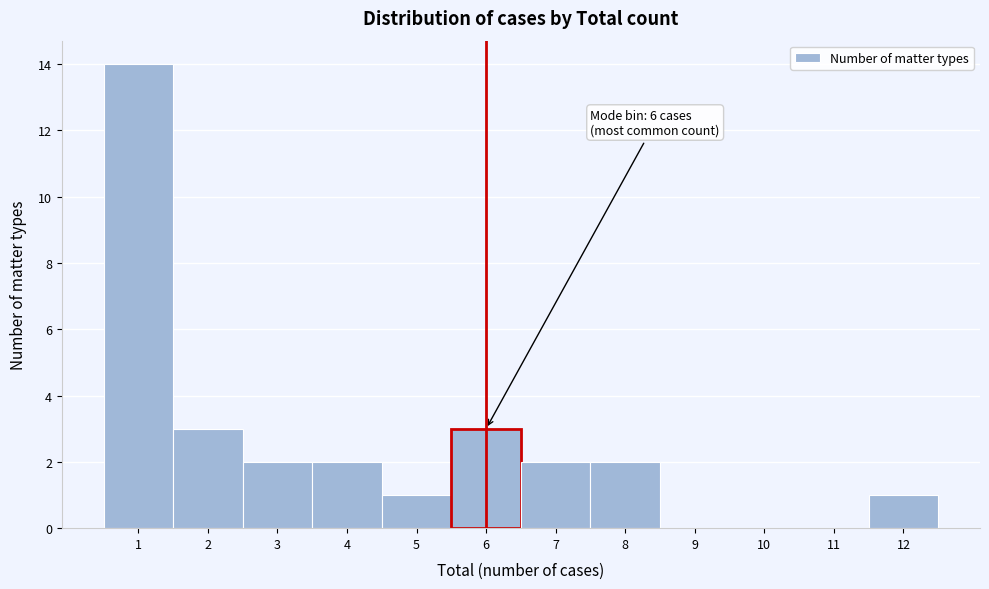

Which range on the x-axis has the tallest bar?

0.5 to 1.5